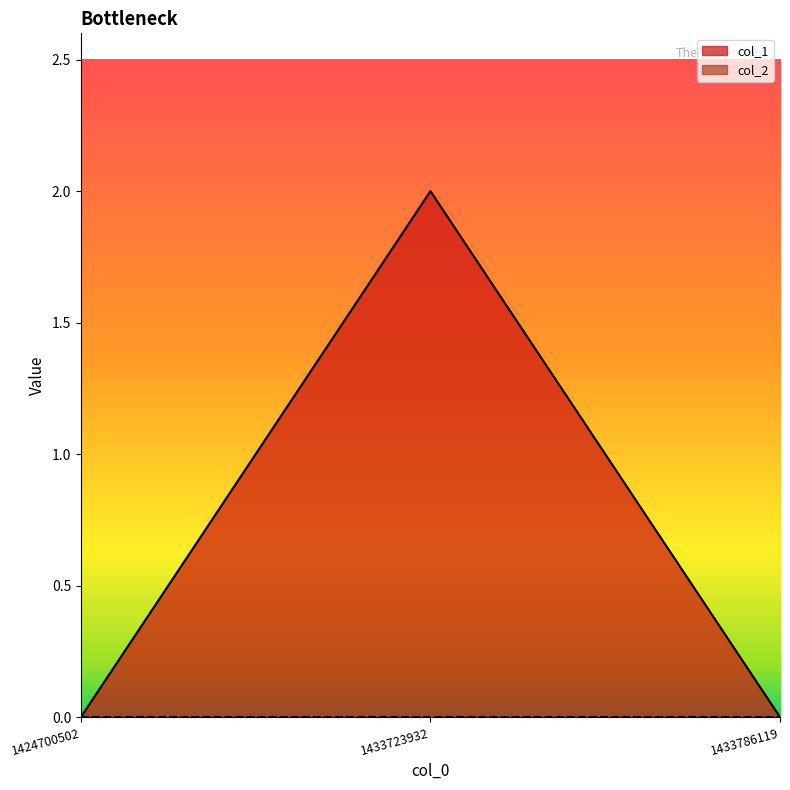

What is the maximum value shown in the chart?

2